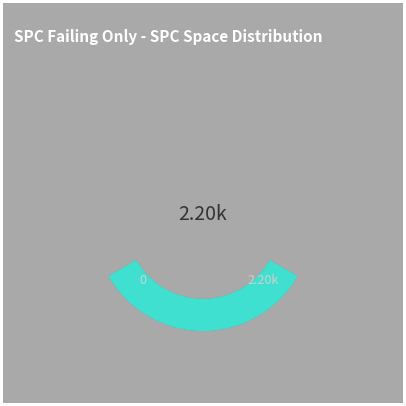

Is it true that -1 is 1% of the pie?

False